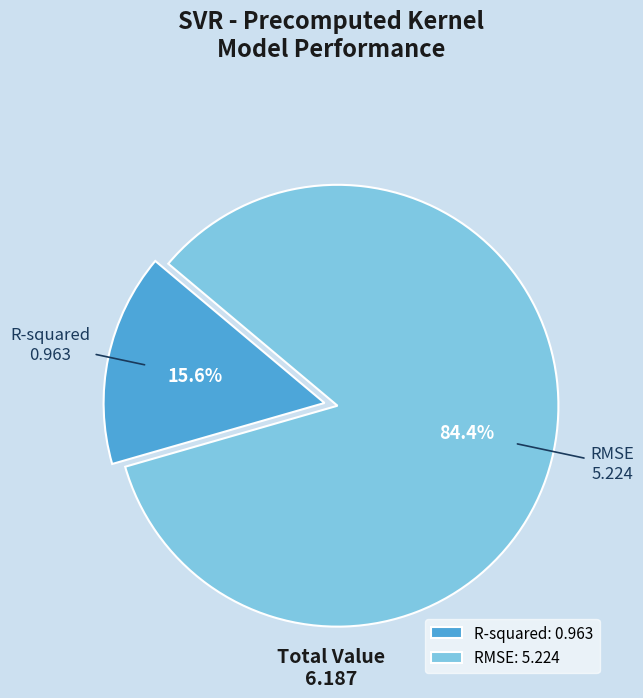

To the nearest percent, what is the average slice percentage?

50%